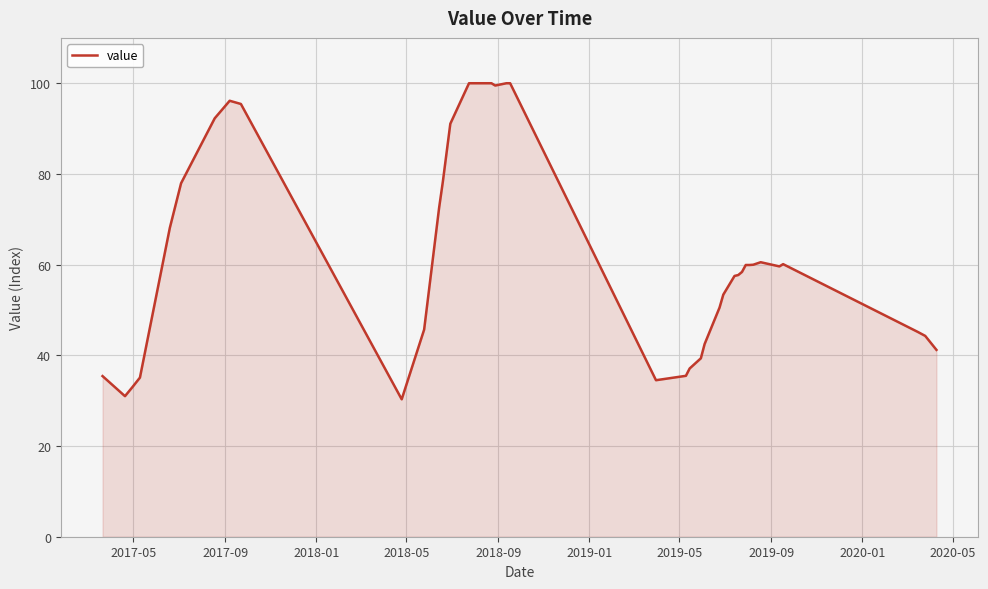

What is the greatest value displayed?

100.0